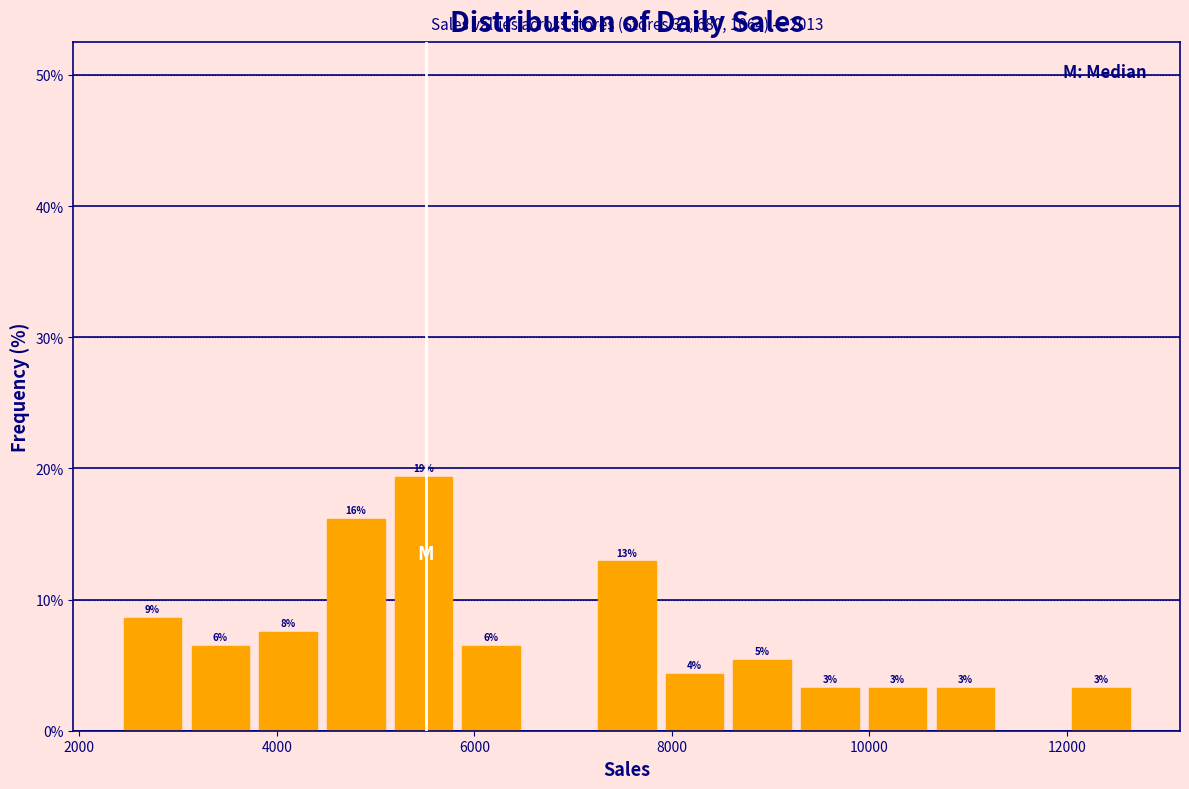

Around what value on the x-axis is the tallest bar? Give the approximate position of its centre, as read against the axis.

5400